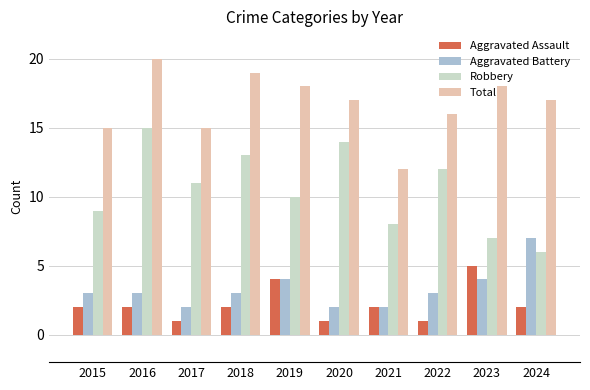

Rank the categories by Robbery value from highest to lowest.

2016, 2020, 2018, 2022, 2017, 2019, 2015, 2021, 2023, 2024